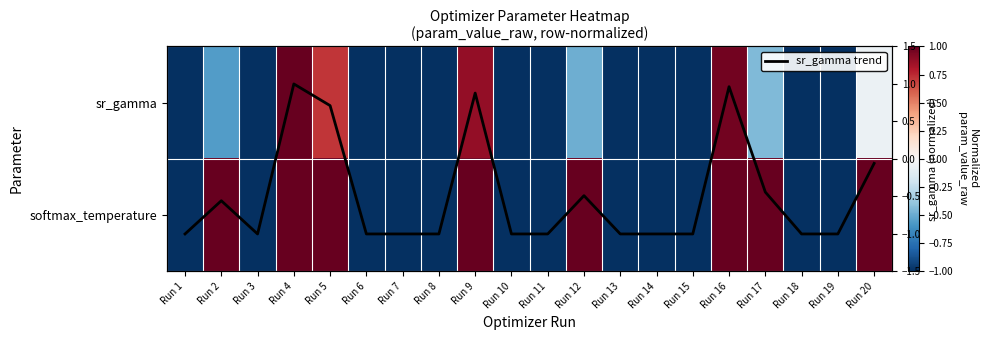

At which label does softmax_temperature first exceed 0?

Run 2